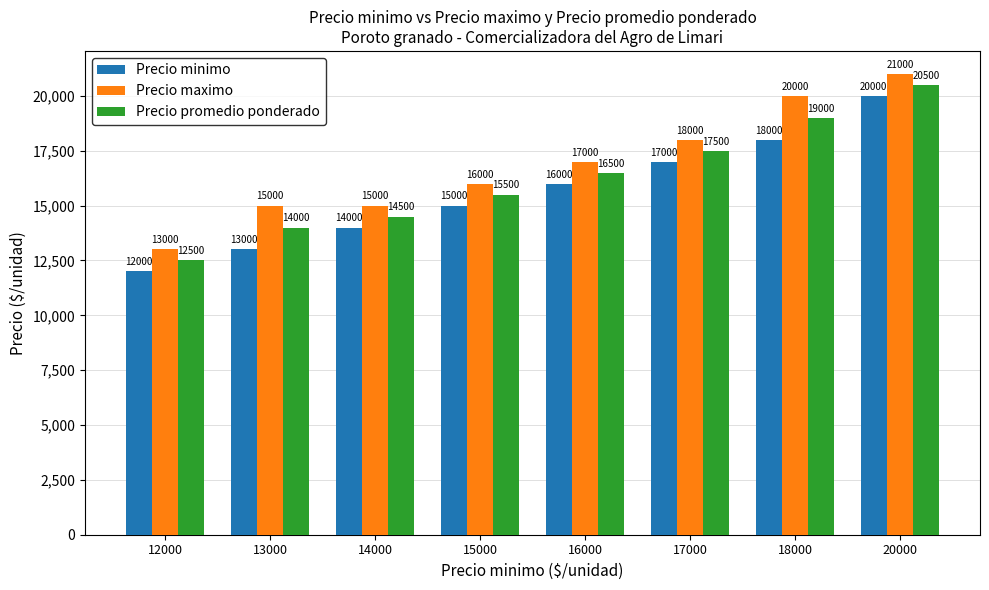

What are all the series names shown in the legend?

Precio minimo, Precio maximo, Precio promedio ponderado